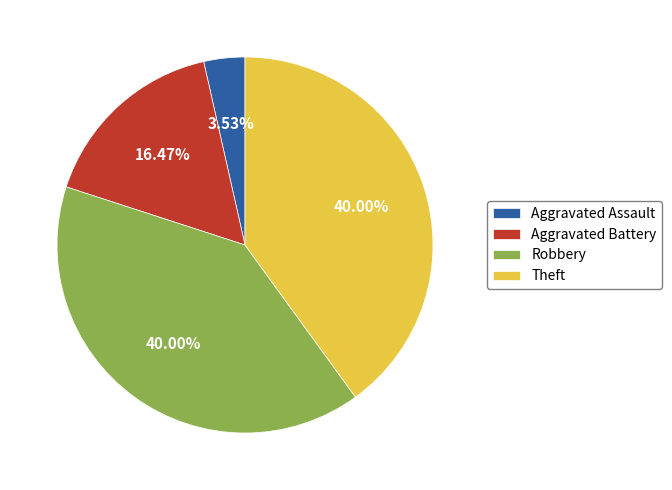

True or false: Theft accounts for 40% of the total.

True